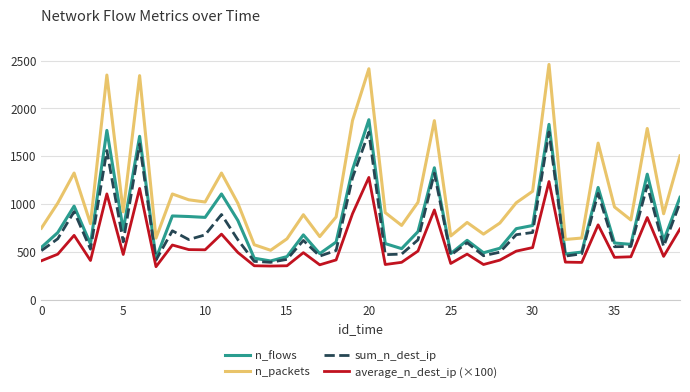

Does the chart have visible grid lines?

Yes